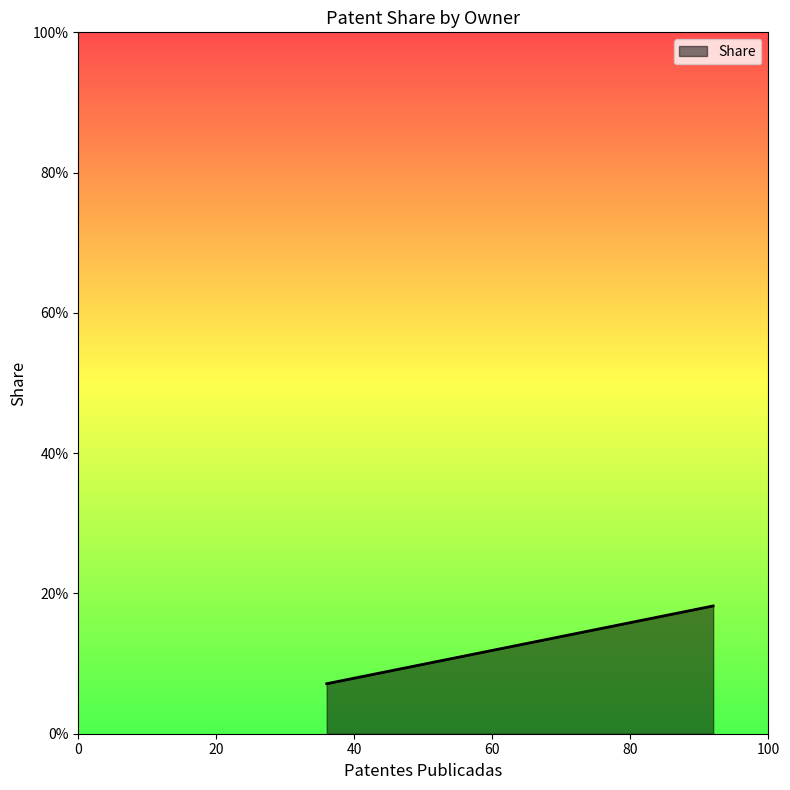

Does the chart have visible grid lines?

No